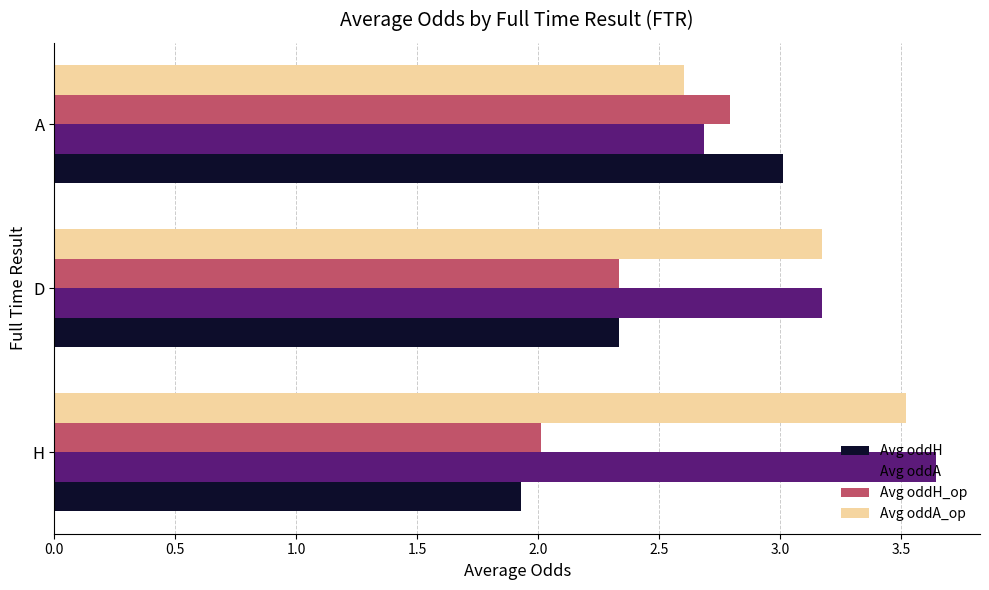

What is the smallest value displayed?

1.9